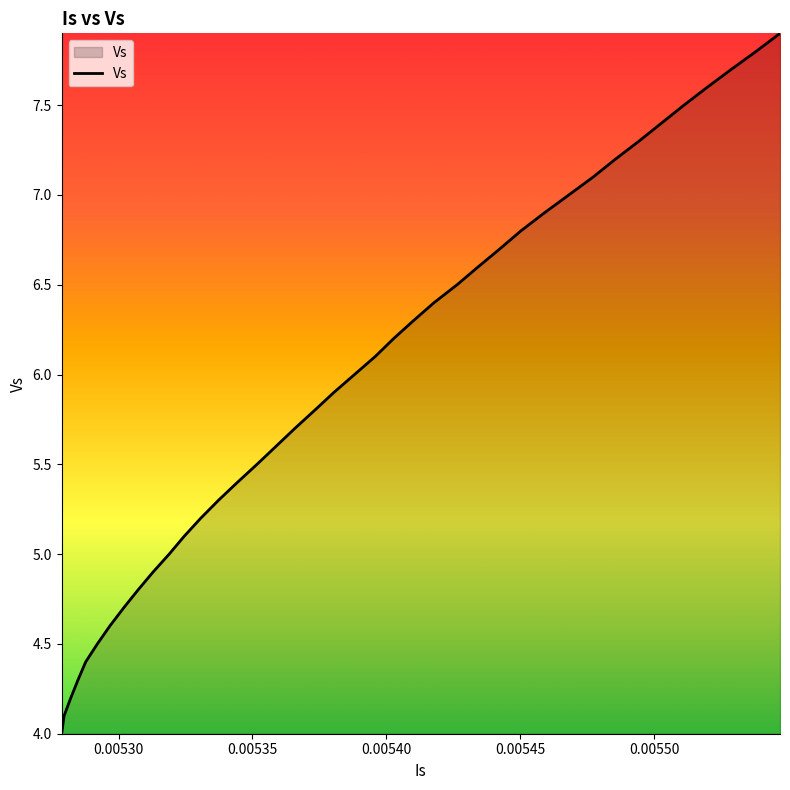

Does the chart display data point markers on the line(s)?

No